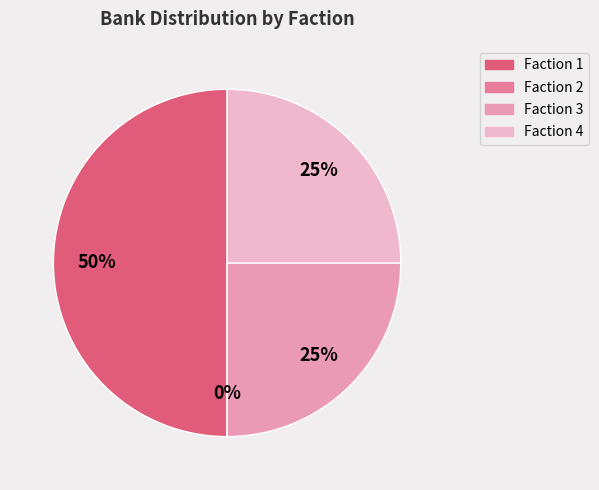

Does 4 represent more than half of the total?

No